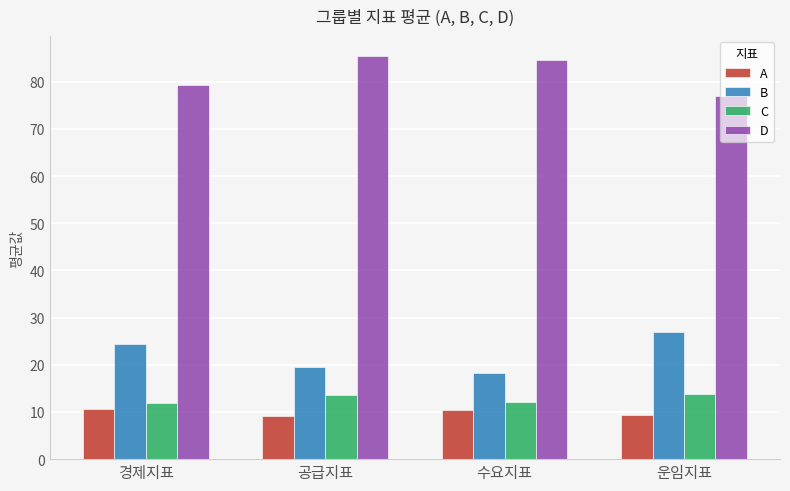

At which label does B reach its peak?

운임지표